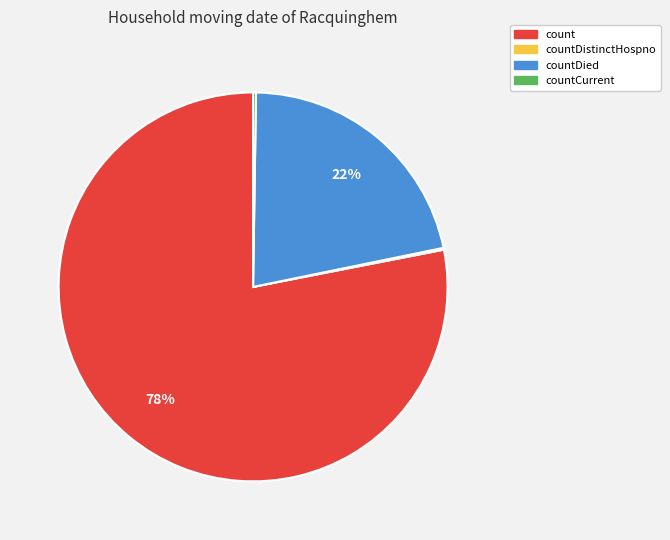

Is there a majority slice in this chart?

Yes